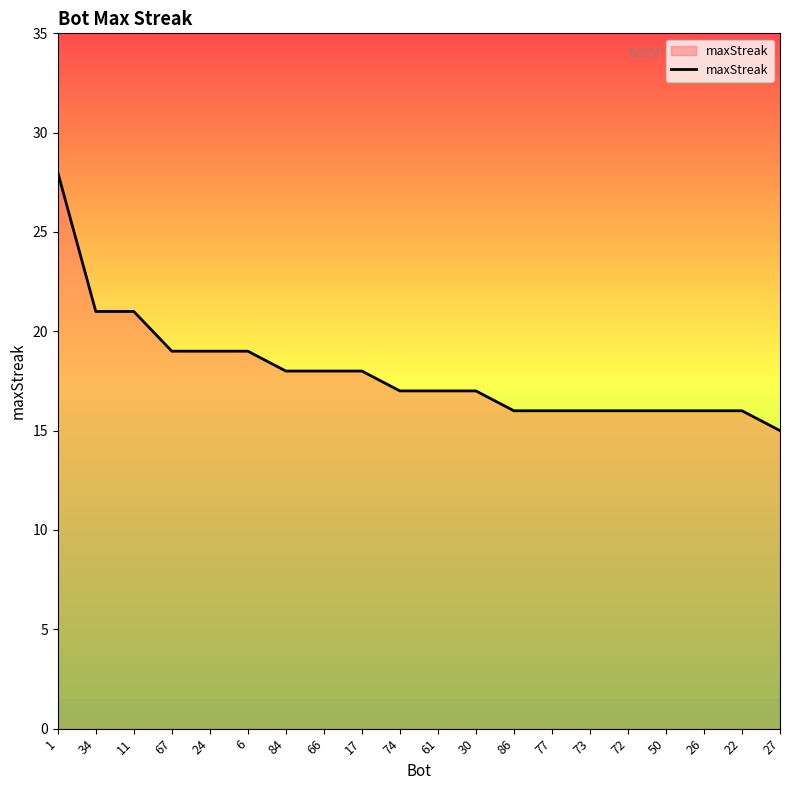

Reading left to right, transcribe all the data shown in this chart.

1=28	34=21	11=21	67=19	24=19	6=19	84=18	66=18	17=18	74=17	61=17	30=17	86=16	77=16	73=16	72=16	50=16	26=16	22=16	27=15